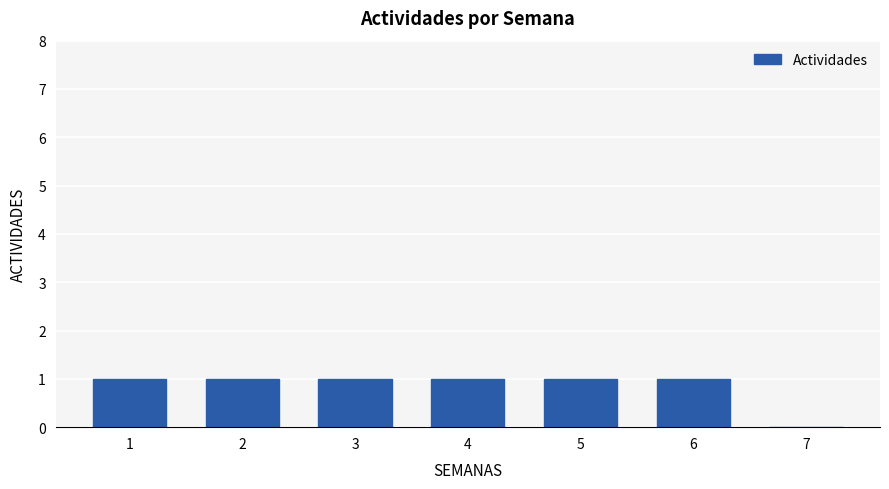

The chart shows a value of 1 at 7. True or false?

False